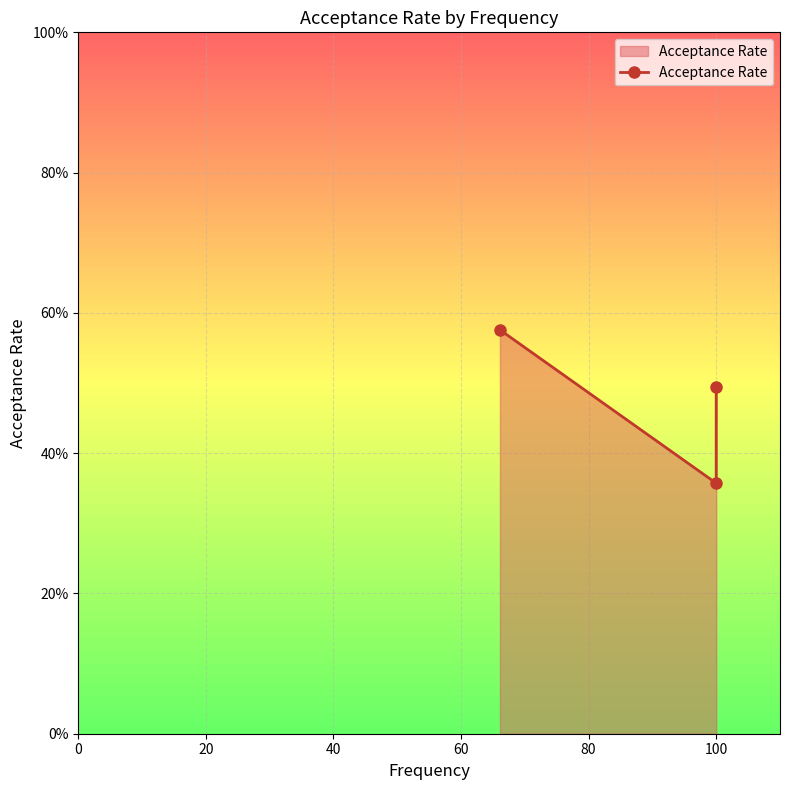

Reading left to right, extract all data points from this chart.

0.6	0.4	0.5